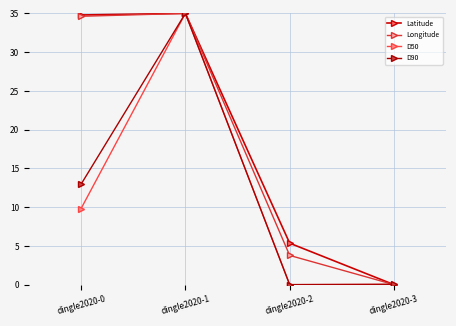

Is this an area chart (filled region under the line)?

No